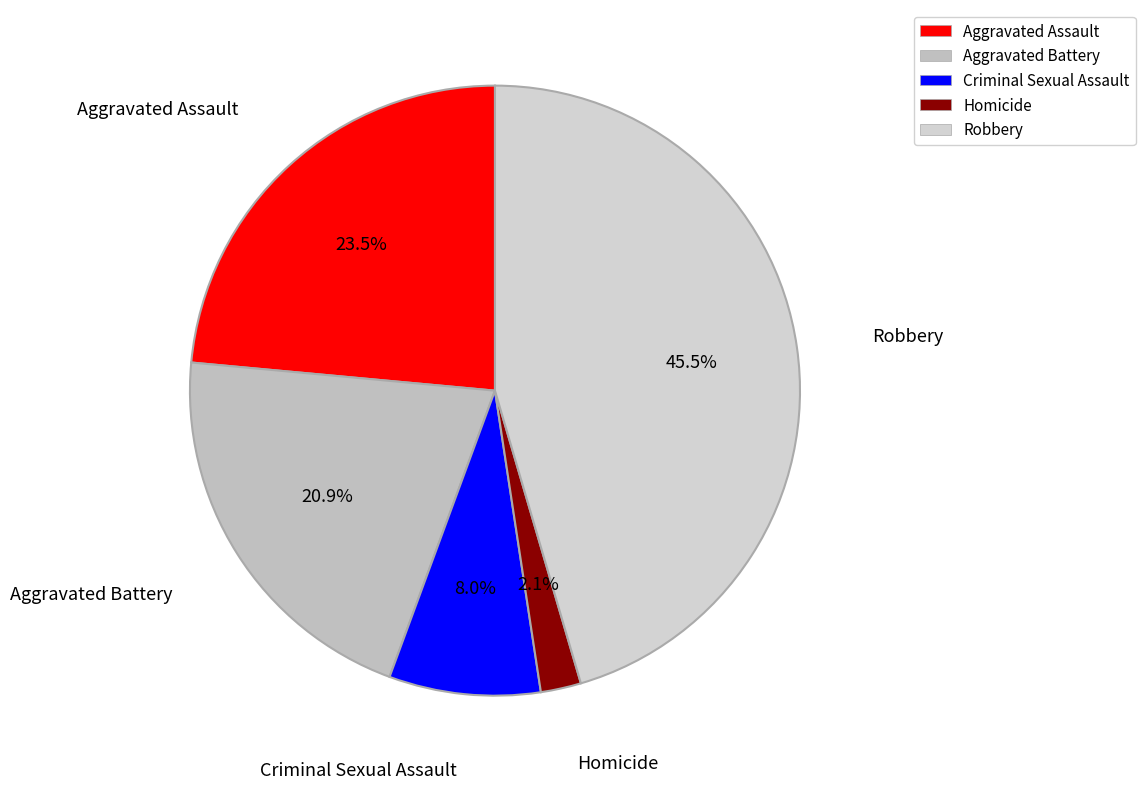

What portion of the pie excludes Aggravated Assault?

76.5%